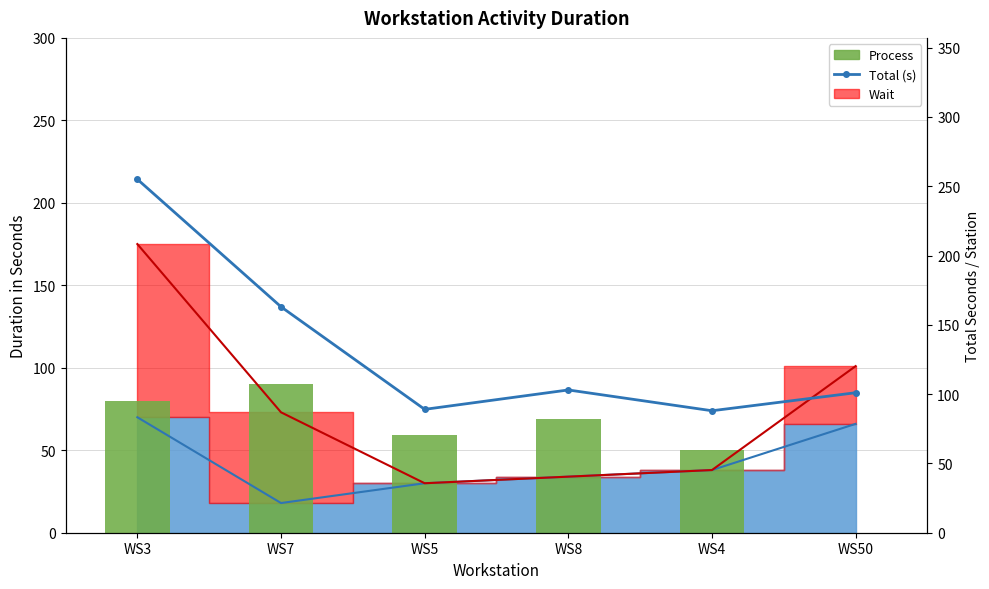

What is the minimum value for Total (s)?

88